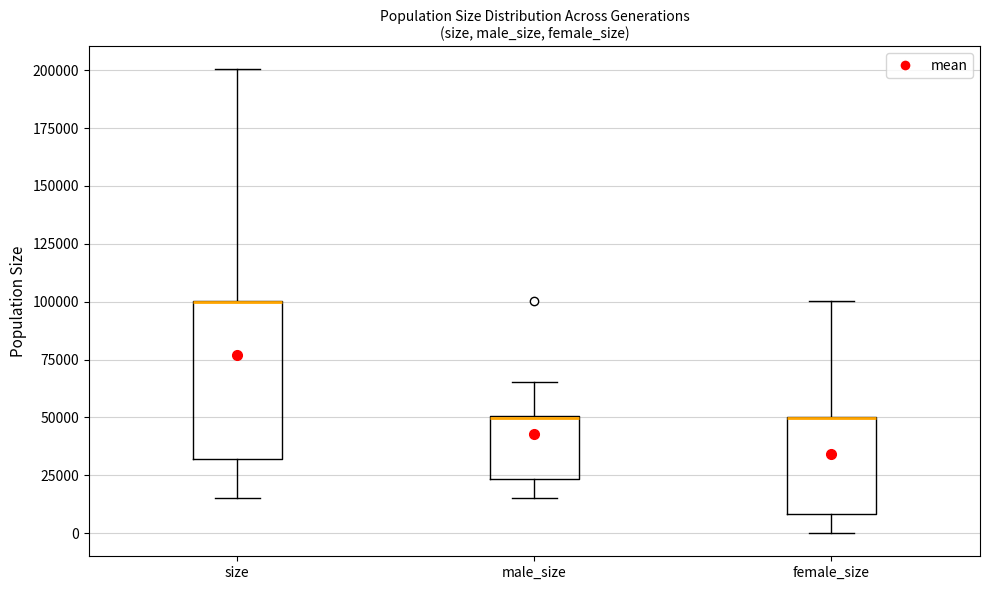

Where does the lower whisker of the box for size end on the y-axis? The values are not printed on the chart, so give them approximately, as read against the axis.

15000